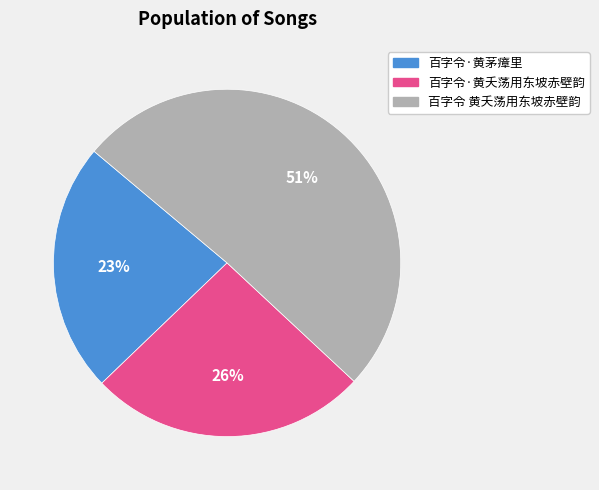

To the nearest percent, what is the difference between the 百字令·黄夭荡用东坡赤壁韵 and 百字令·黄茅瘴里 slice percentages?

3%